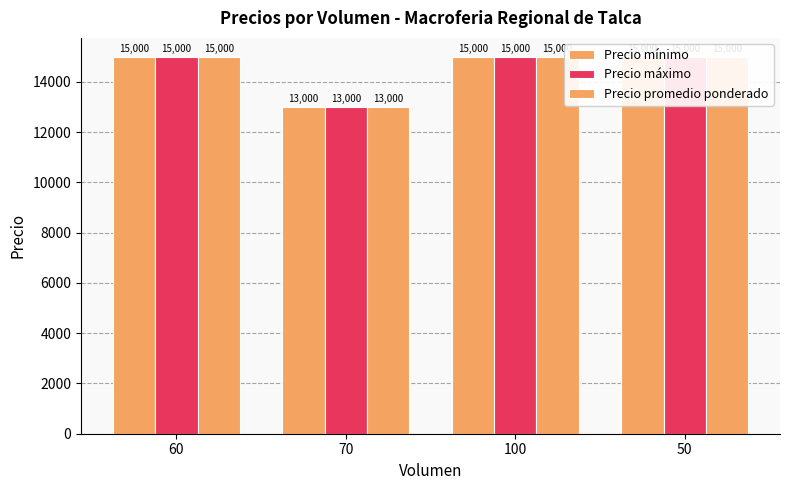

At which category is the sum across all series the highest?

60